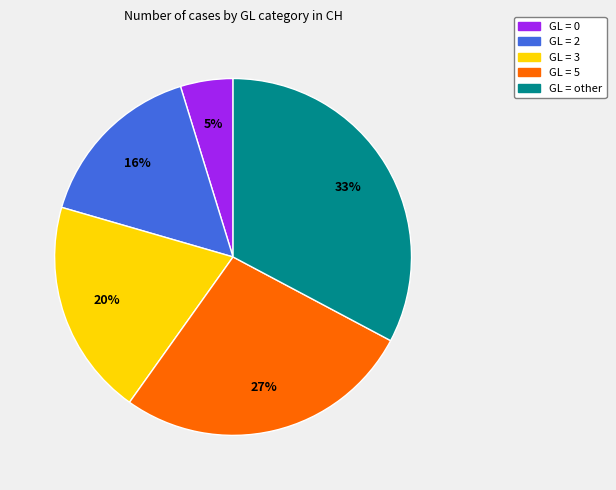

Does any single category account for the majority?

No